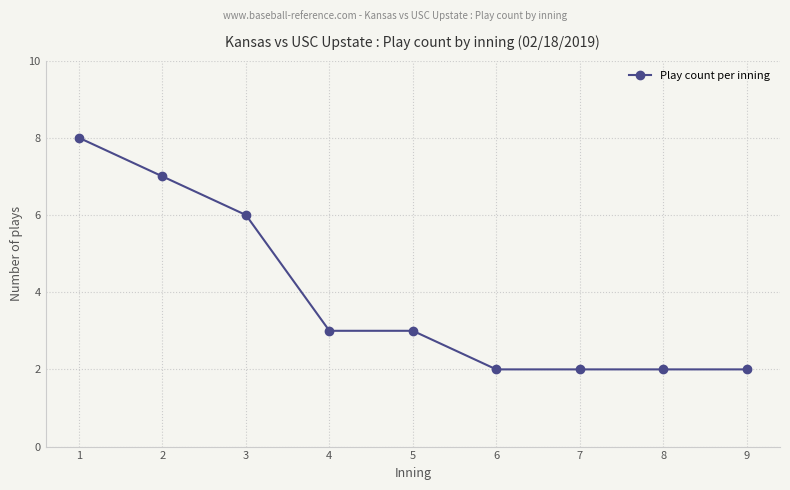

The value at 6 is 3. True or false?

False